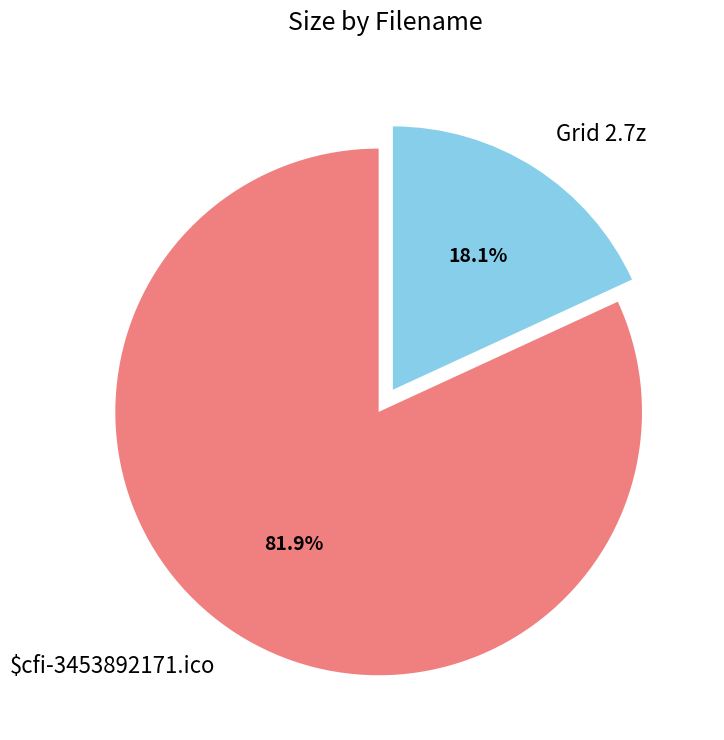

The Grid 2.7z slice represents 12% of the pie. True or false?

False